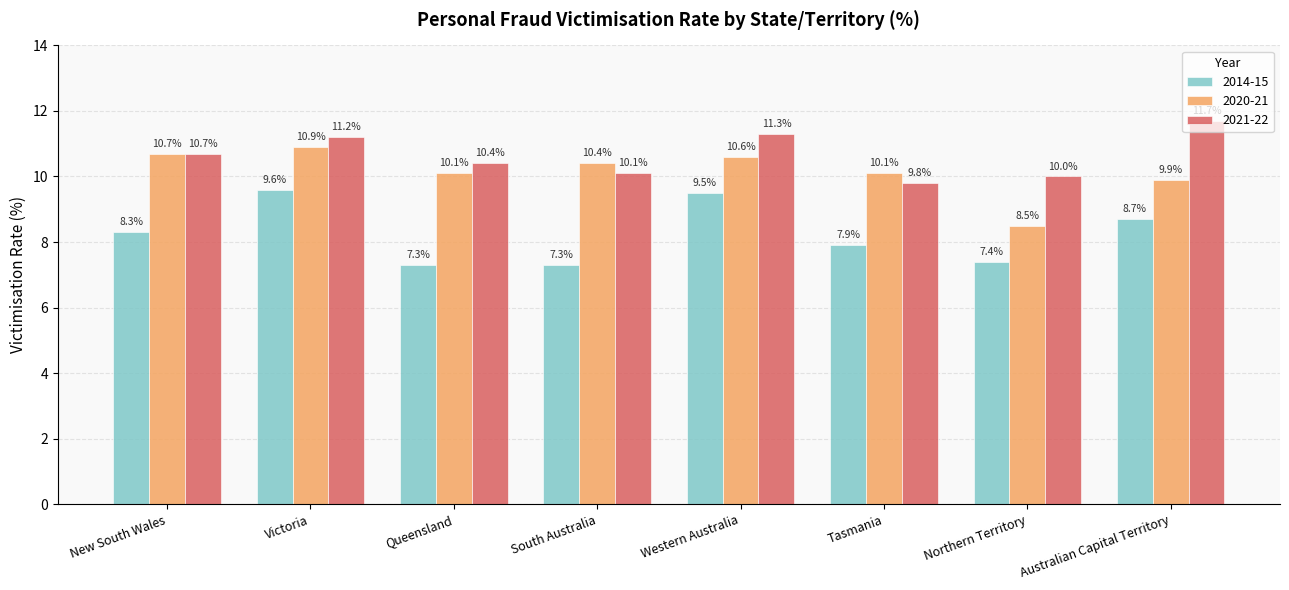

What are all the series names shown in the legend?

2014-15, 2020-21, 2021-22